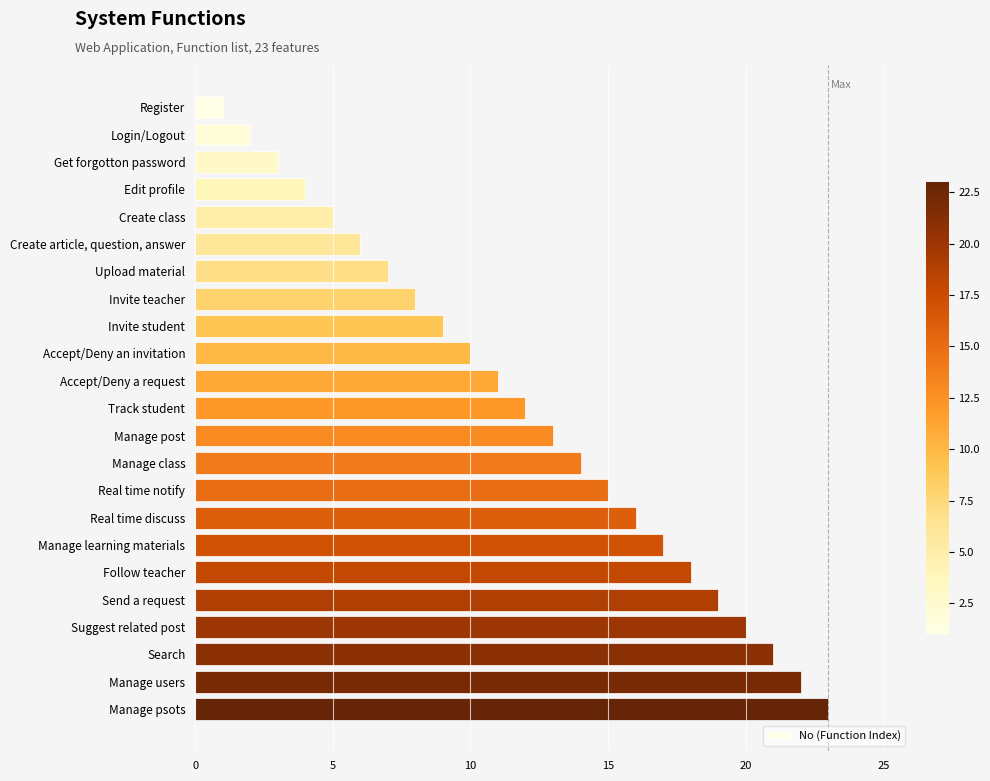

True or false: the data shows 14 at Manage class.

True